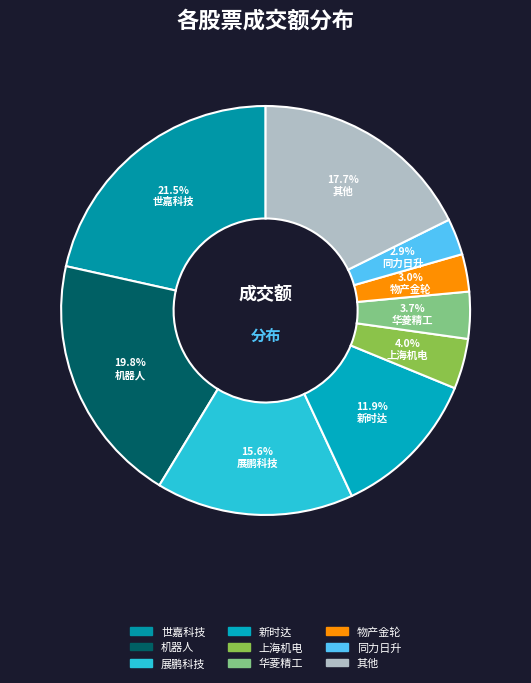

How many slices are in this pie chart?

9